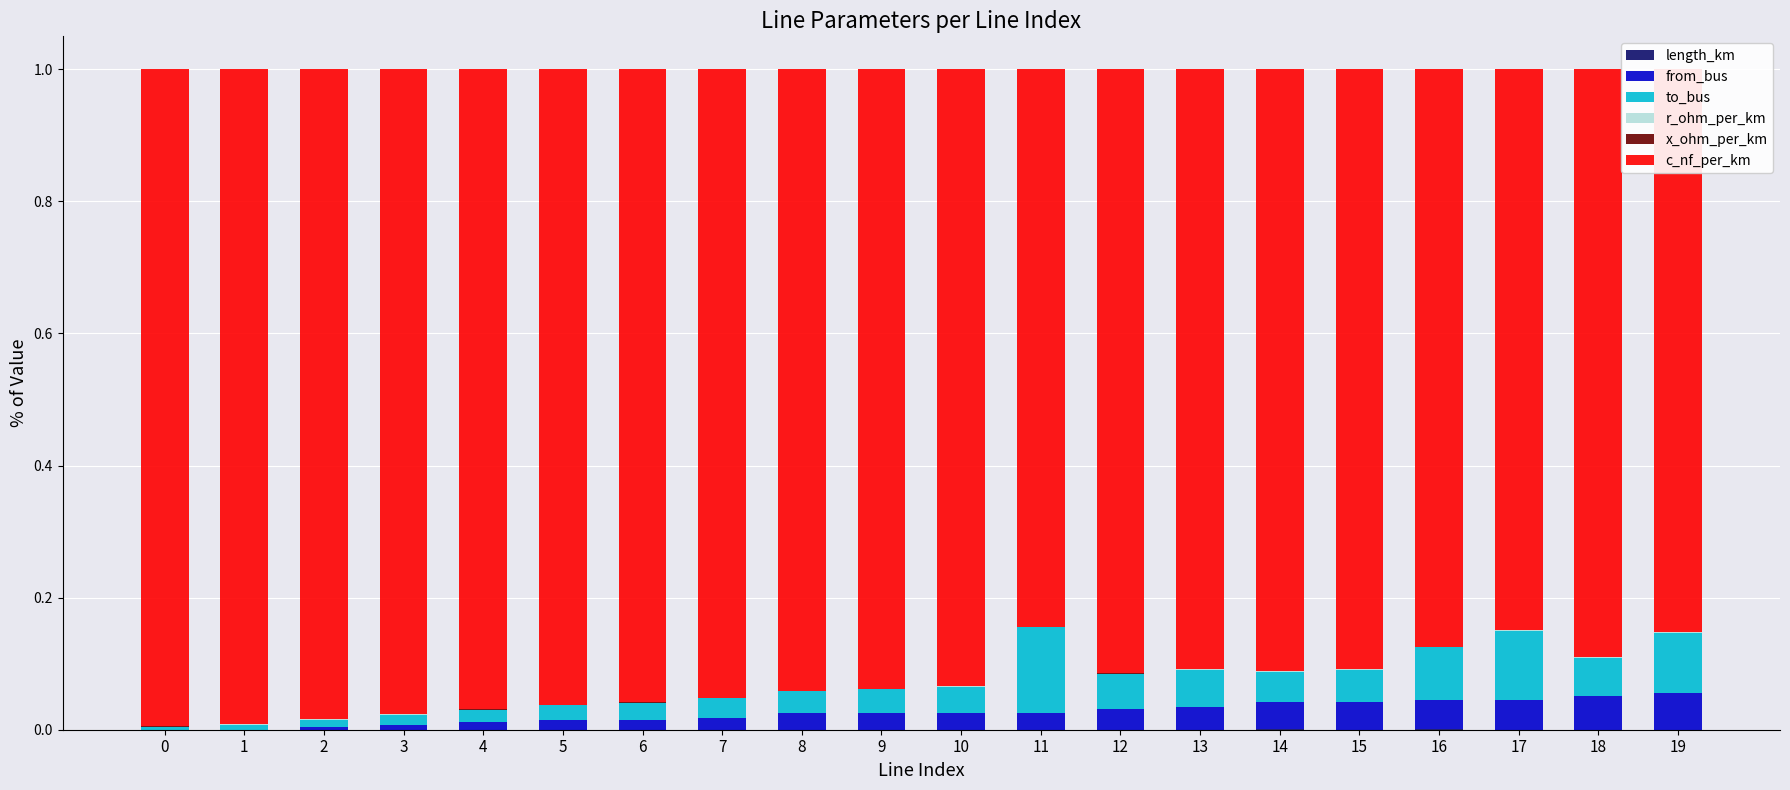

How many data points does each series have?

20